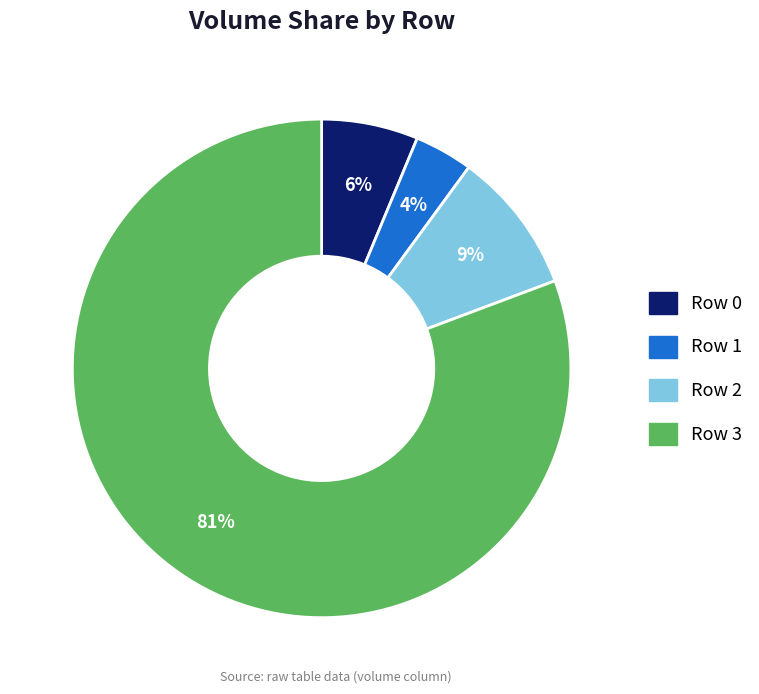

To the nearest percent, what is the difference between the largest and smallest slice percentages?

77%